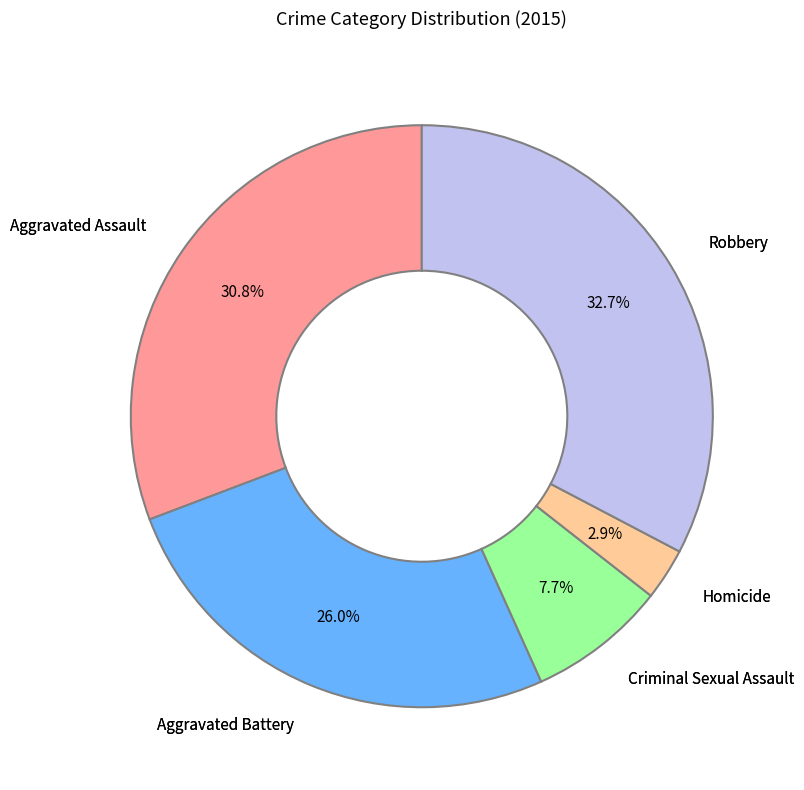

Which slice is the largest?

Robbery